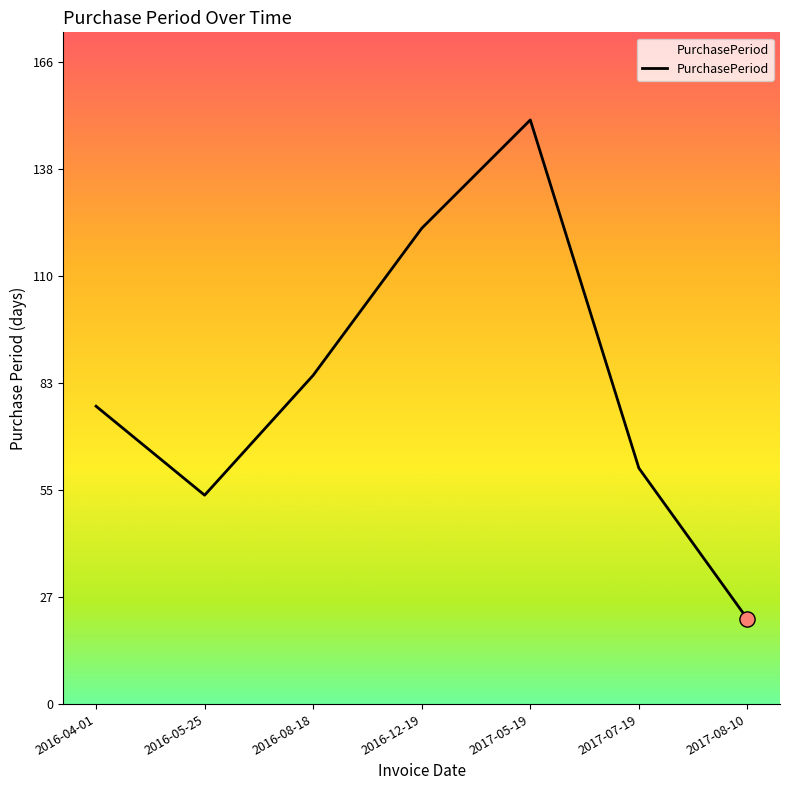

What is the ratio of the value at 2017-08-10 to the value at 2017-07-19?

0.4